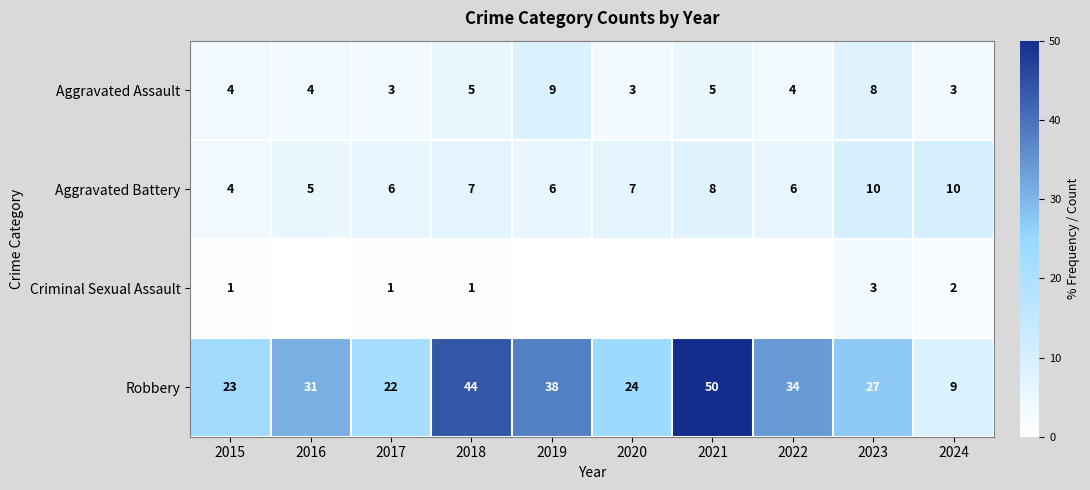

How many values in the Aggravated Assault series are below 4?

3